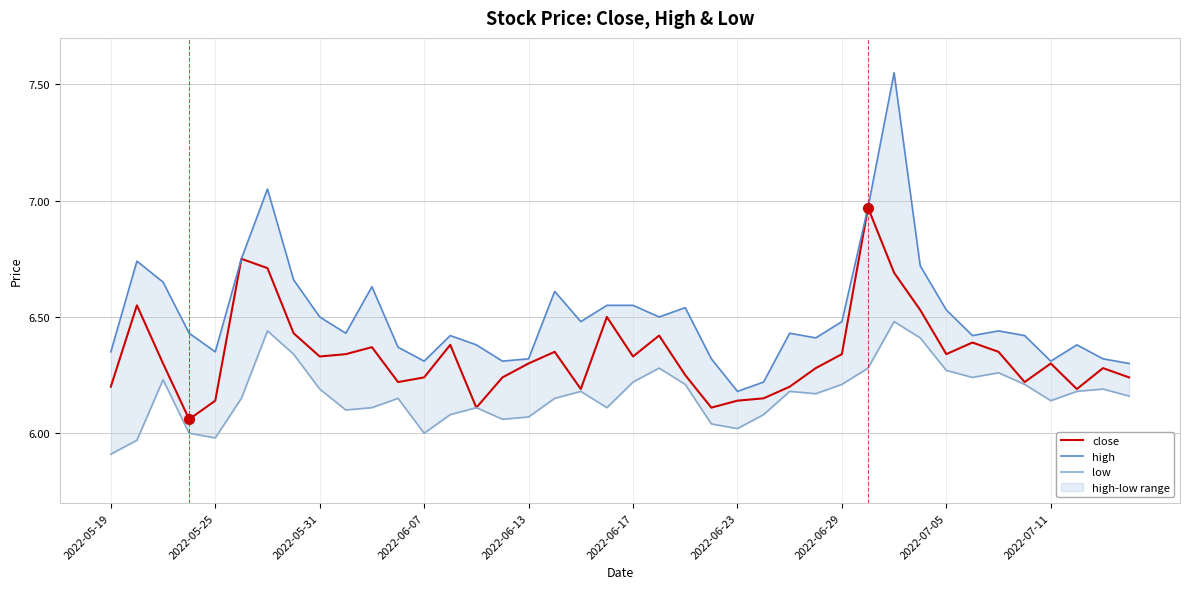

How many series are shown in this chart?

3